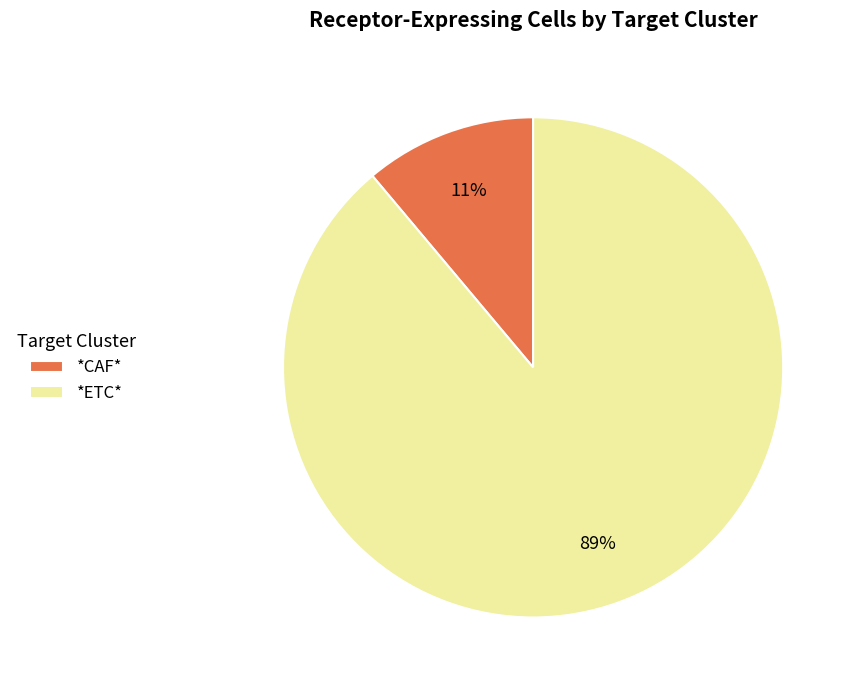

True or false: *ETC* accounts for 83% of the total.

False